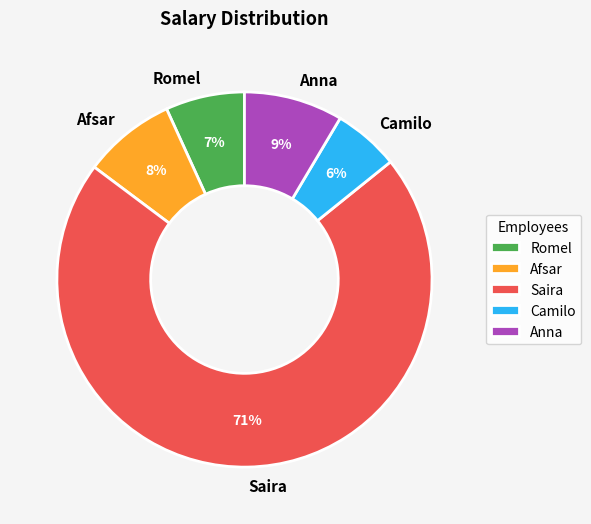

How many segments does this pie chart have?

5